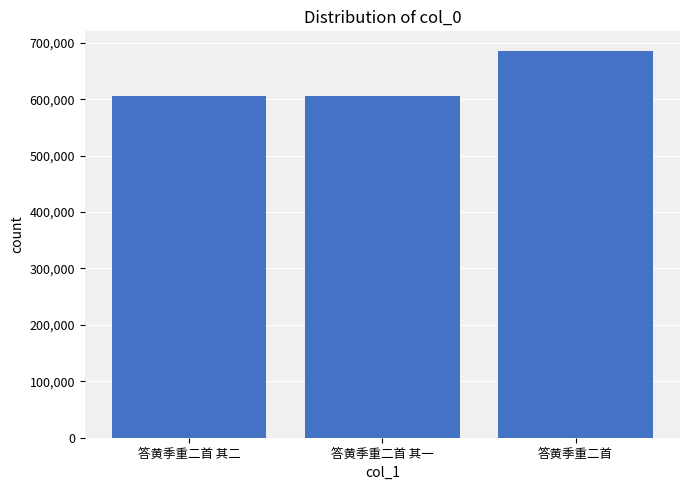

Are the bars grouped side by side (vs. stacked)?

No